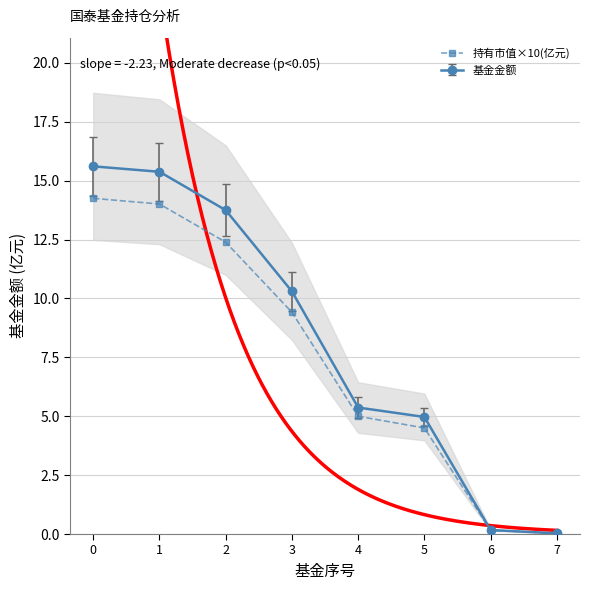

Reading right to left, list all the values displayed in this chart.

0.0	0.2	4.5	5.0	9.4	12.4	14.0	14.3